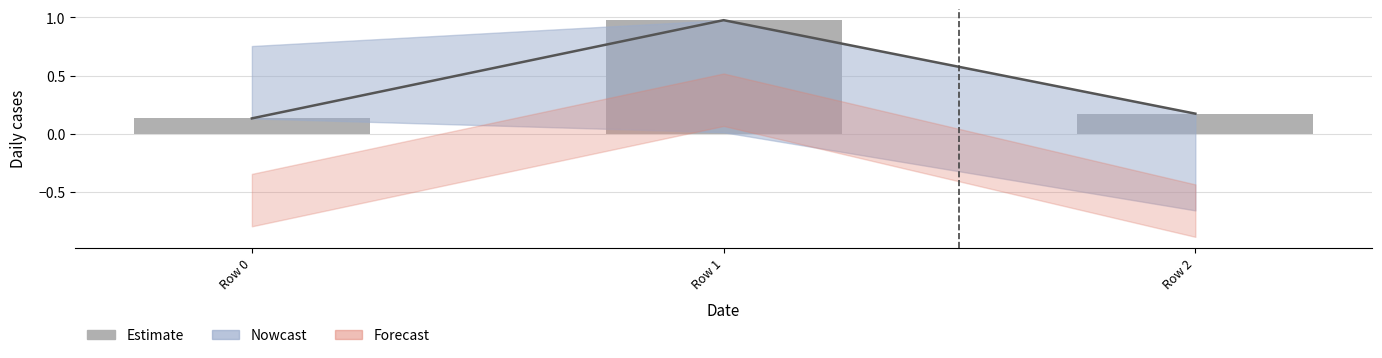

Reading left to right, what are all the values shown in this chart?

0.1	1.0	0.2